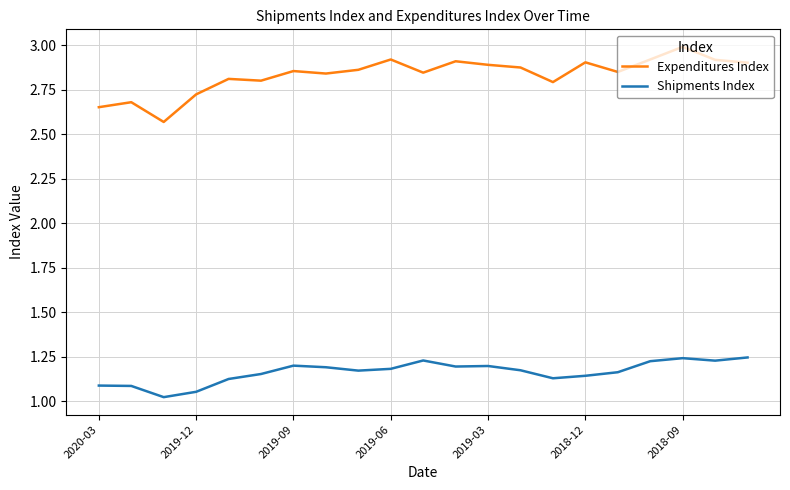

At how many categories does at least one series exceed 1?

21